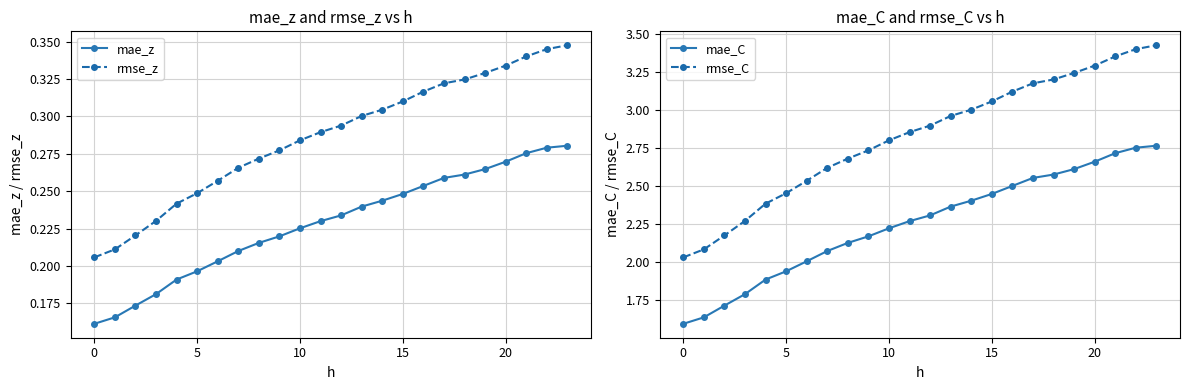

Count the number of categories in the chart.

24